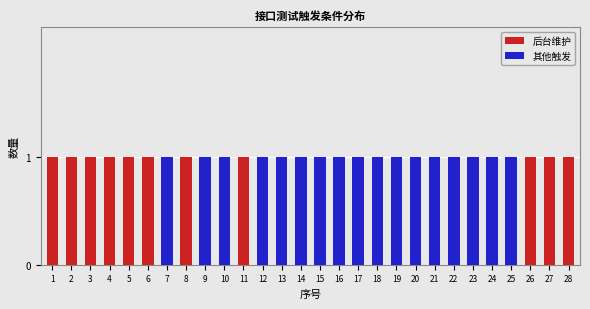

The 后台维护 series shows 1 at 24. True or false?

False